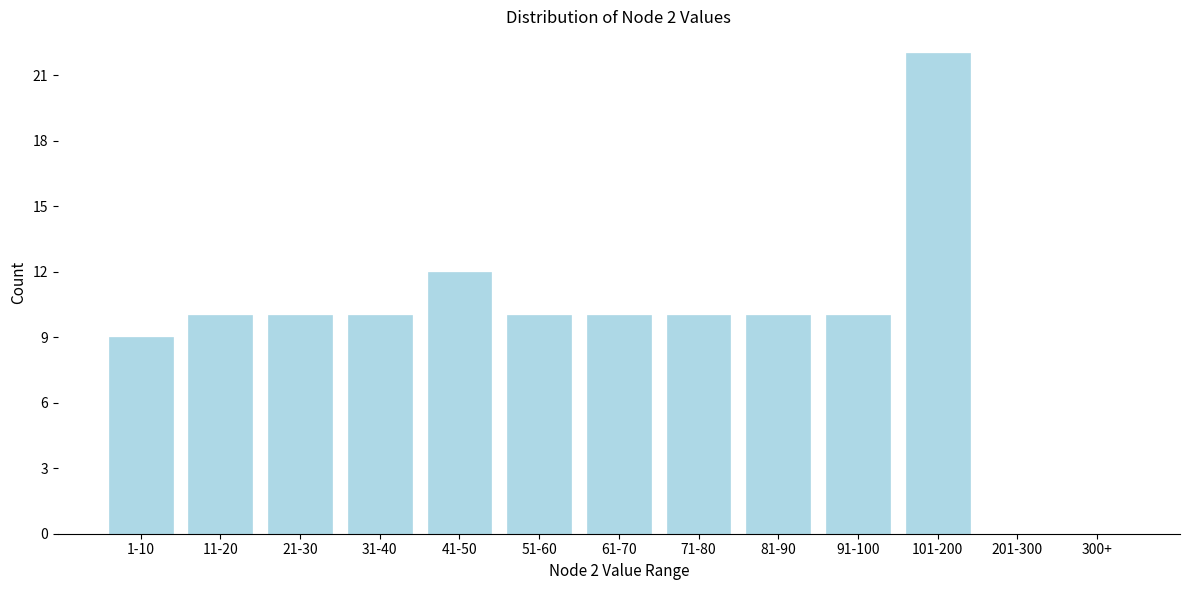

Reading right to left, extract all data points from this chart.

300+=0	201-300=0	101-200=22	91-100=10	81-90=10	71-80=10	61-70=10	51-60=10	41-50=12	31-40=10	21-30=10	11-20=10	1-10=9